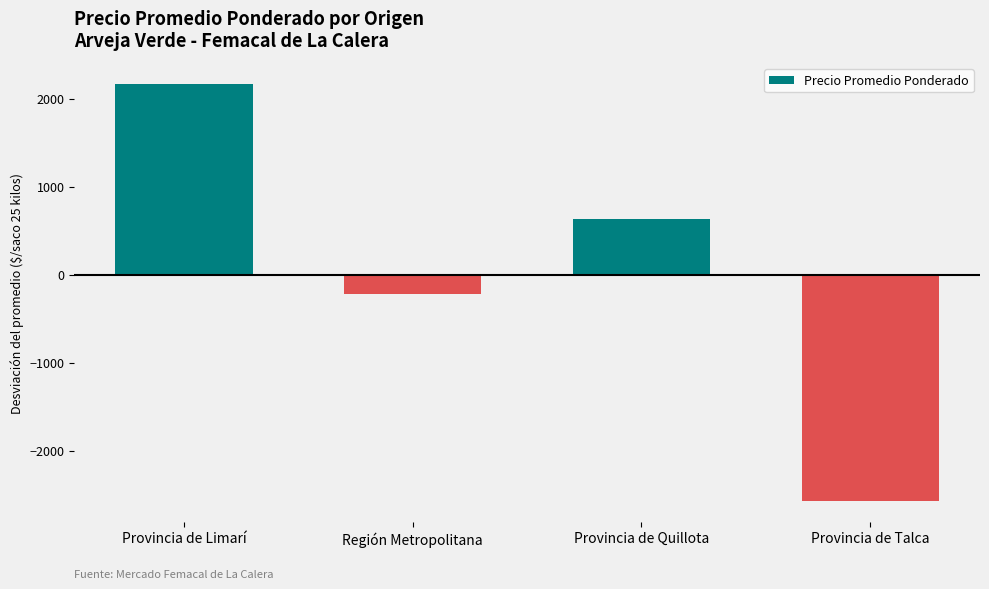

Rank the categories by value from lowest to highest.

Provincia de Talca, Región Metropolitana, Provincia de Quillota, Provincia de Limarí